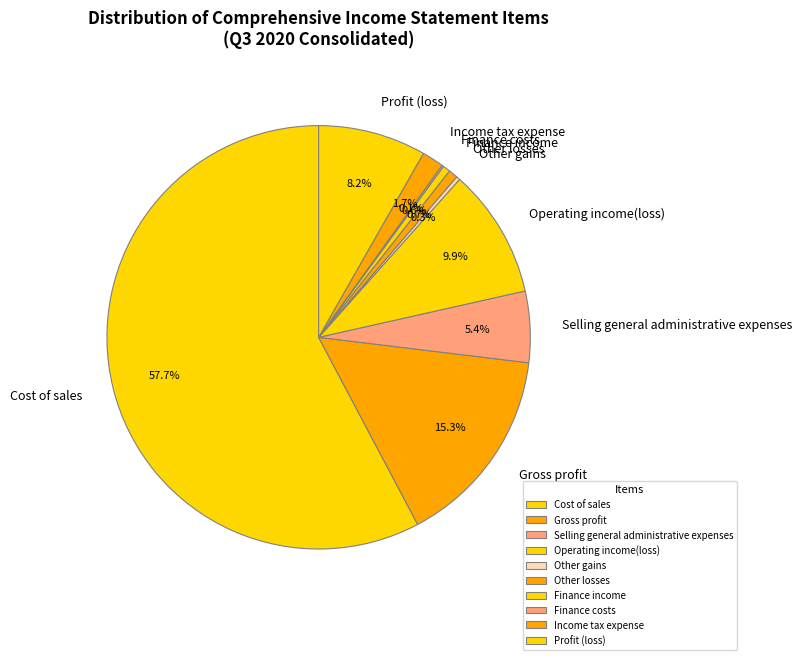

Between Gross profit and Finance income, which is larger?

Gross profit